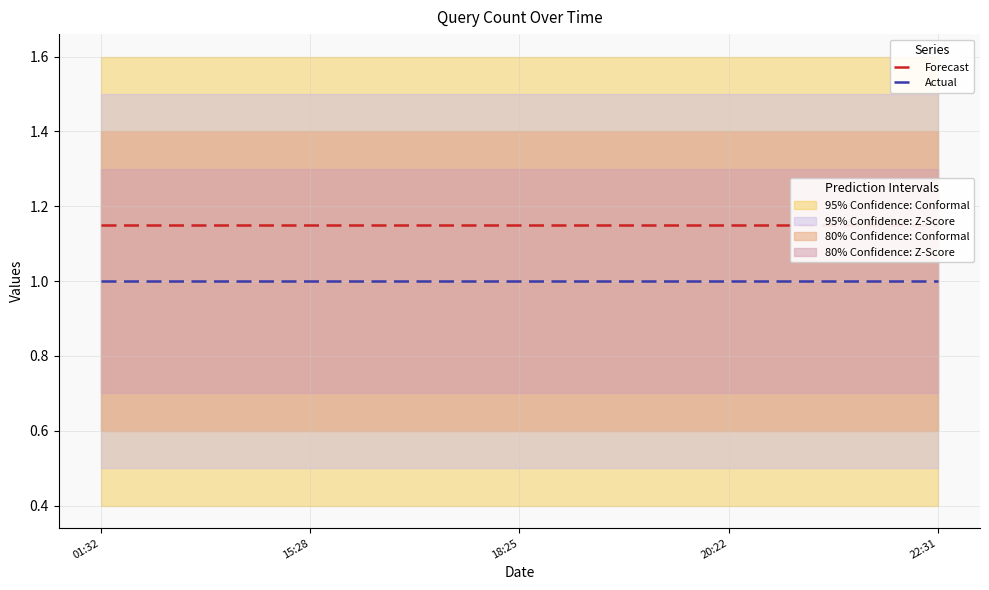

Which series has the widest spread of values?

Forecast